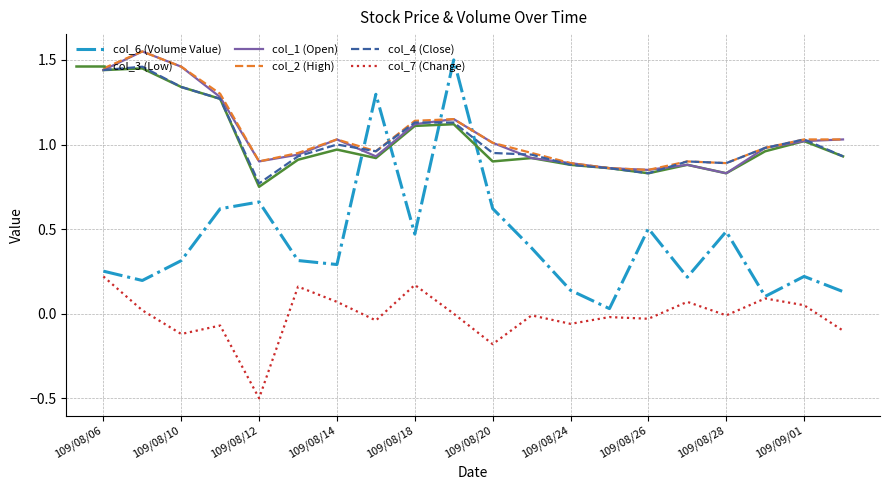

True or false: col_2 (High) has more than 0 interior local peaks.

True